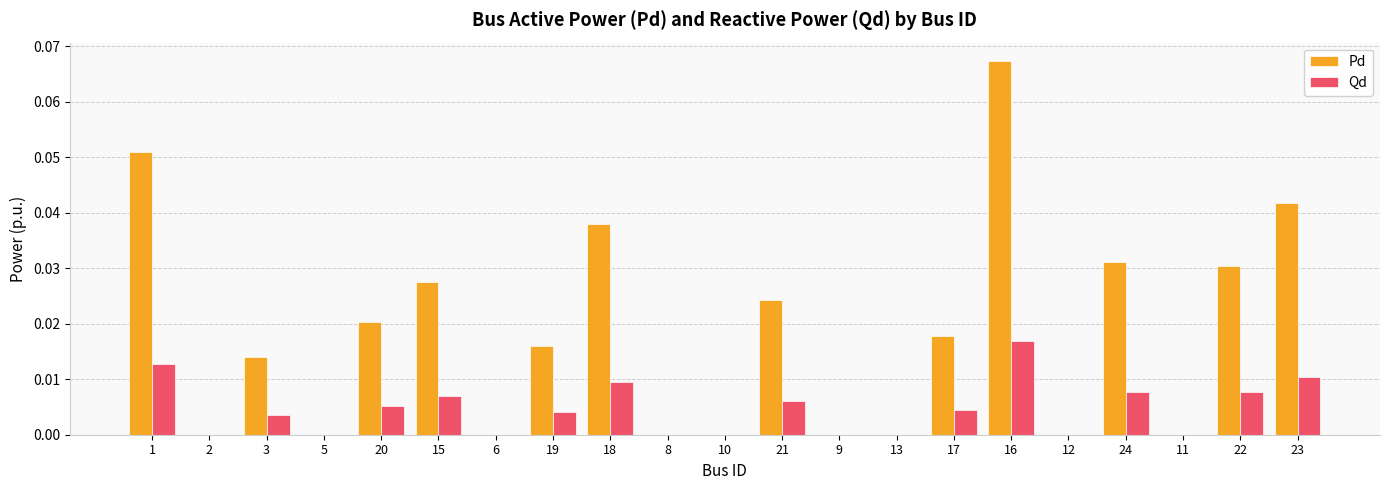

Is it true that Pd equals 0.0 at 10?

True